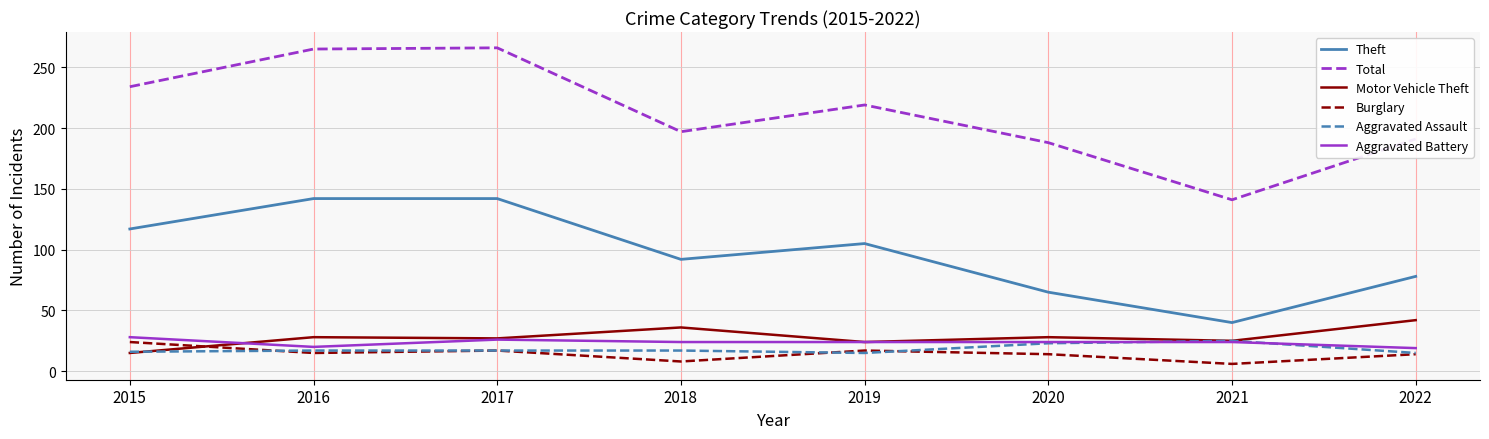

What is the average value of the Theft series?

98